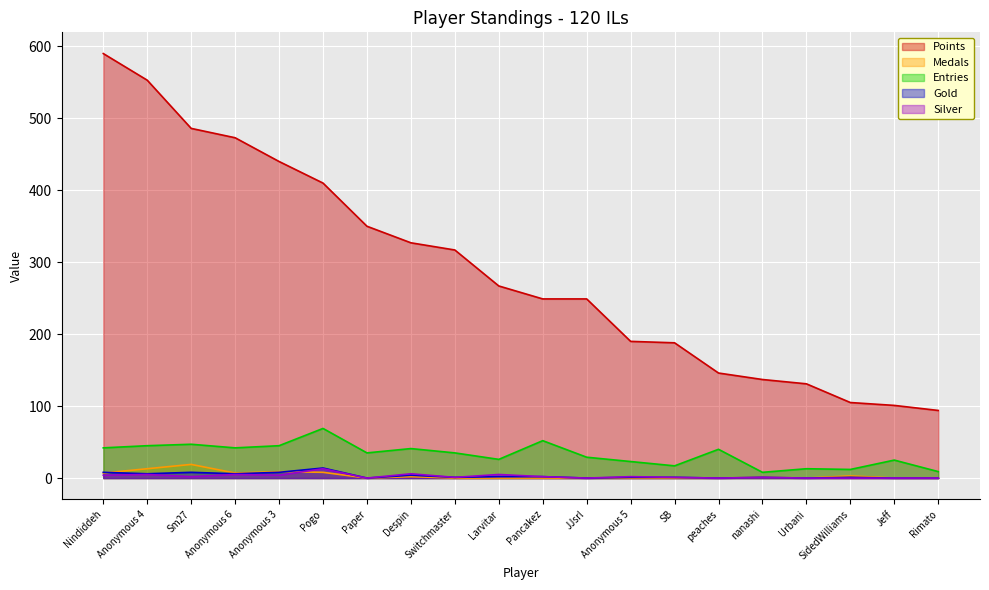

Reading left to right, list all the values displayed in this chart.

Points: Nindiddeh=590	Anonymous 4=553	Sm27=486	Anonymous 6=473	Anonymous 3=440	Pogo=410	Paper=350	Despin=327	Switchmaster=317	Larvitar=267	Pancakez=249	JJsrl=249	Anonymous 5=190	SB=188	peaches=146	nanashi=137	Urbani=131	SidedWilliams=105	Jeff=101	Rimato=94
Medals: Nindiddeh=7	Anonymous 4=13	Sm27=19	Anonymous 6=7	Anonymous 3=9	Pogo=8	Paper=0	Despin=2	Switchmaster=0	Larvitar=0	Pancakez=0	JJsrl=0	Anonymous 5=0	SB=0	peaches=0	nanashi=1	Urbani=0	SidedWilliams=3	Jeff=0	Rimato=0
Entries: Nindiddeh=42	Anonymous 4=45	Sm27=47	Anonymous 6=42	Anonymous 3=45	Pogo=69	Paper=35	Despin=41	Switchmaster=35	Larvitar=26	Pancakez=52	JJsrl=29	Anonymous 5=23	SB=17	peaches=40	nanashi=8	Urbani=13	SidedWilliams=12	Jeff=25	Rimato=9
Gold: Nindiddeh=8	Anonymous 4=6	Sm27=8	Anonymous 6=6	Anonymous 3=8	Pogo=14	Paper=0	Despin=4	Switchmaster=1	Larvitar=2	Pancakez=2	JJsrl=0	Anonymous 5=1	SB=1	peaches=0	nanashi=1	Urbani=0	SidedWilliams=1	Jeff=0	Rimato=0
Silver: Nindiddeh=4	Anonymous 4=5	Sm27=2	Anonymous 6=5	Anonymous 3=4	Pogo=13	Paper=0	Despin=6	Switchmaster=1	Larvitar=5	Pancakez=2	JJsrl=0	Anonymous 5=2	SB=1	peaches=0	nanashi=1	Urbani=0	SidedWilliams=0	Jeff=0	Rimato=0